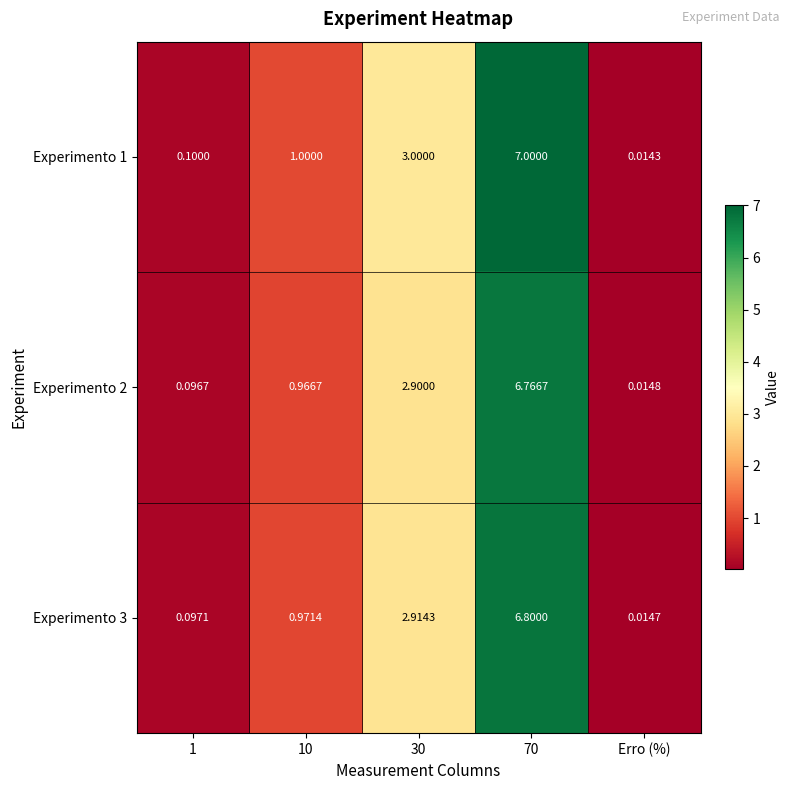

What is the greatest value displayed?

7.0